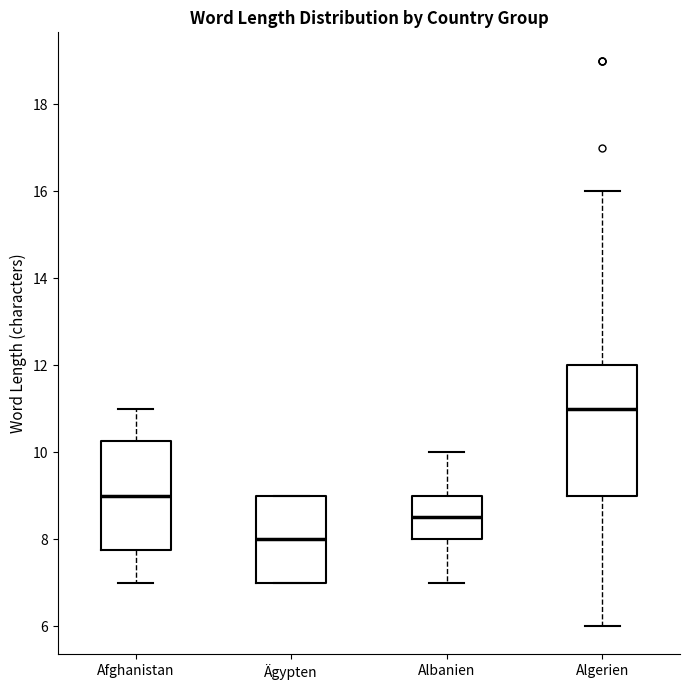

Reading left to right, transcribe this box plot: for each box, give where its median line is, the range the box spans, and where its two whiskers end, as read against the y-axis. The values are not printed on the chart, so give them approximately, as read against the axis.

Afghanistan: median 9.0, box 7.8 to 10.2, whiskers 7.0 to 11.0
Ägypten: median 8.0, box 7.0 to 9.0, whiskers 7.0 to 9.0
Albanien: median 8.6, box 8.0 to 9.0, whiskers 7.0 to 10.0
Algerien: median 11.0, box 9.0 to 12.0, whiskers 6.0 to 16.0